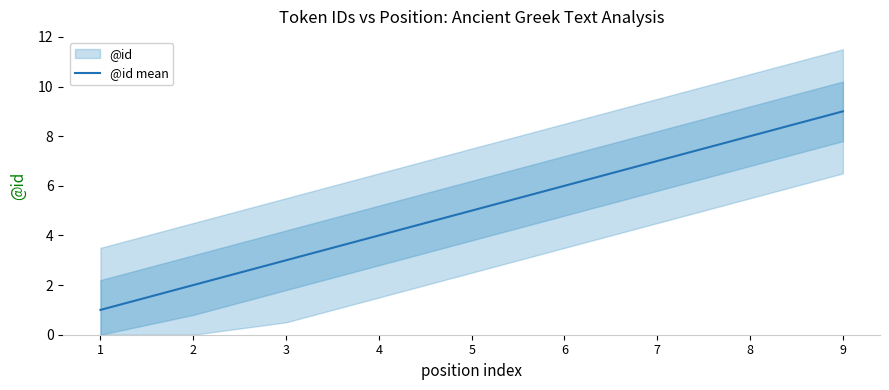

How many lines are shown in the chart?

1